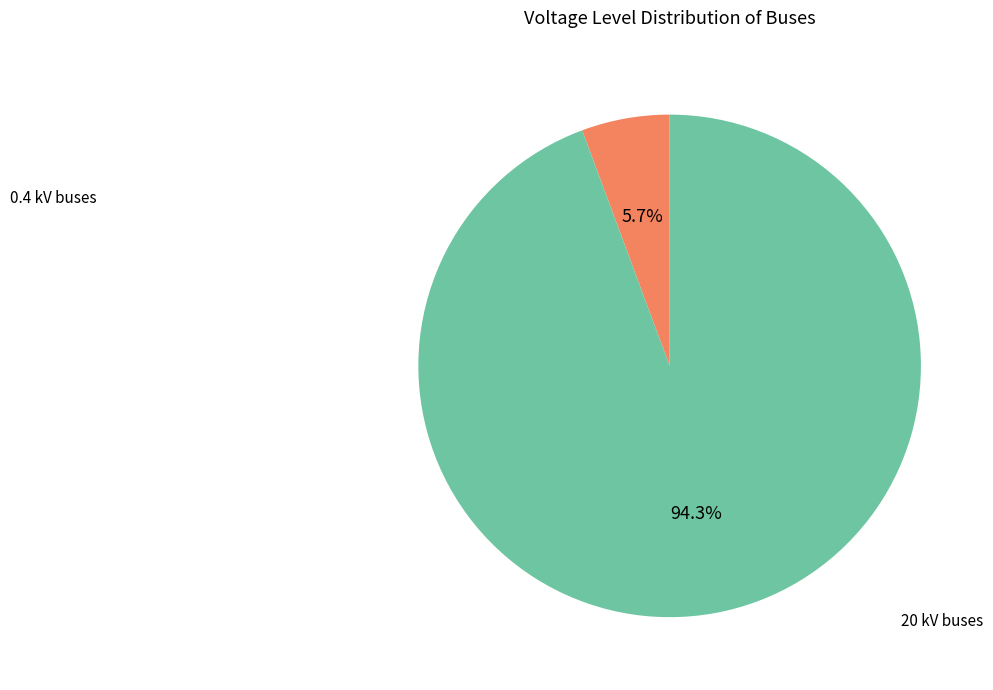

Is there any slice that represents more than half of the pie?

Yes